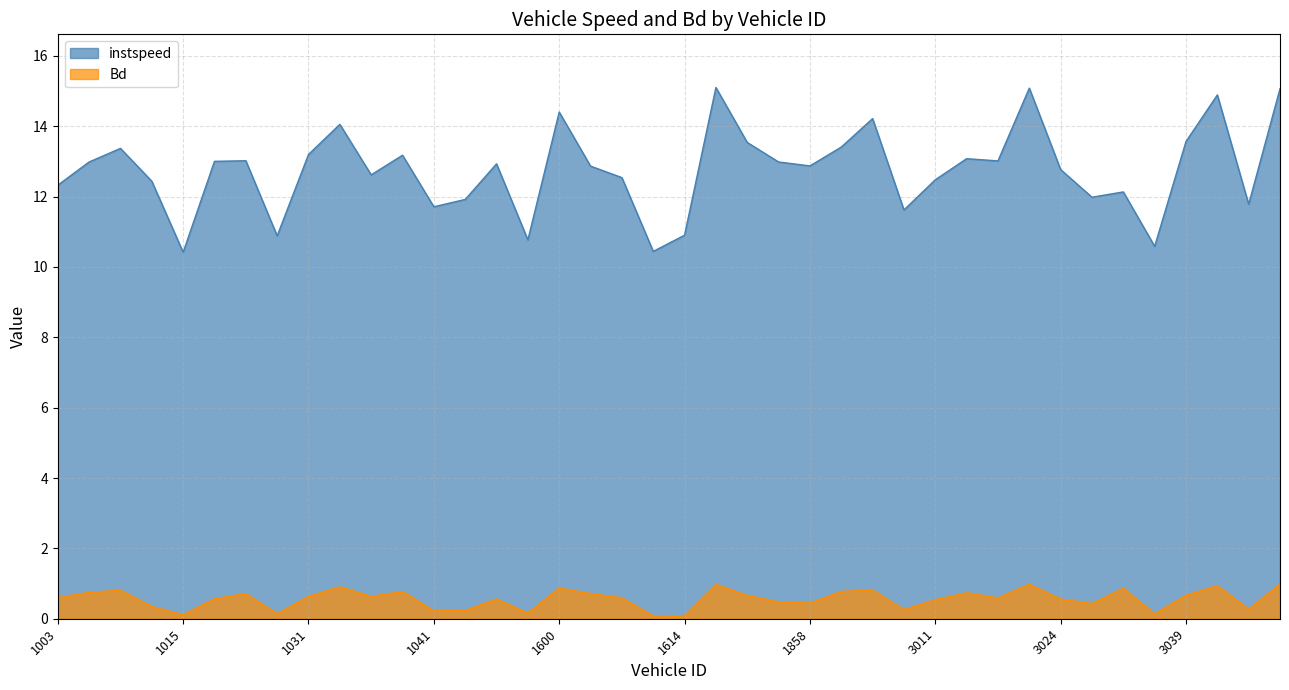

What is the difference between the maximum and minimum values in the Bd series?

0.9